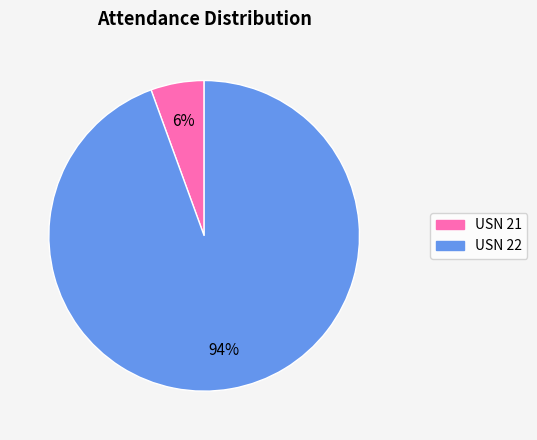

Is there any slice that represents more than half of the pie?

Yes